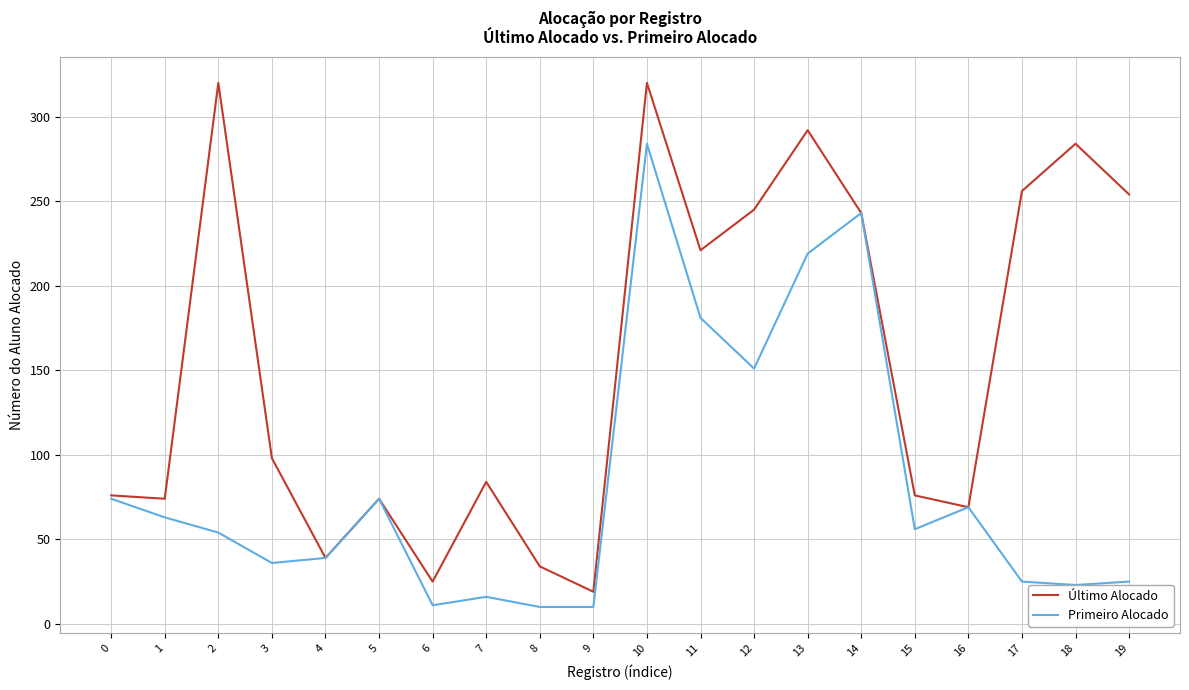

Which series has the largest range (max minus min)?

Último Alocado